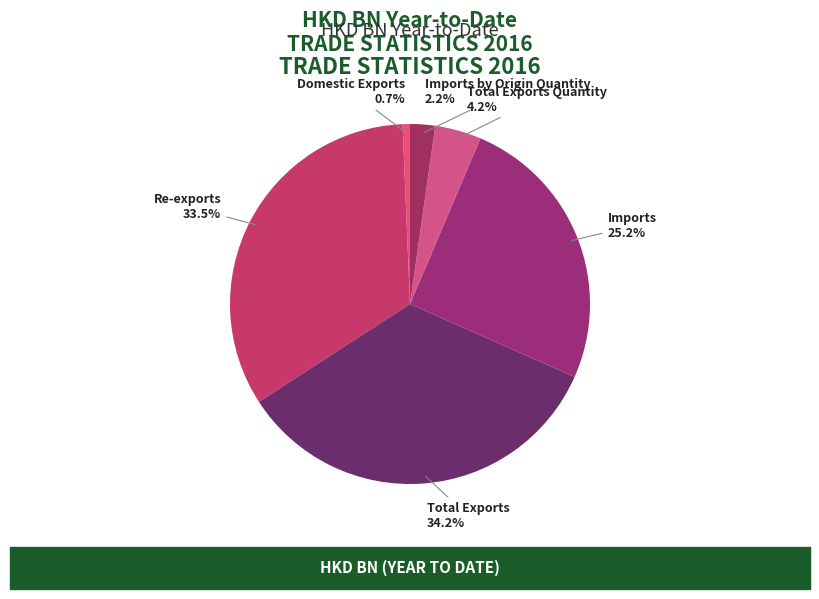

To the nearest percent, what is the difference between the Imports by Origin Quantity and Imports slice percentages?

23%